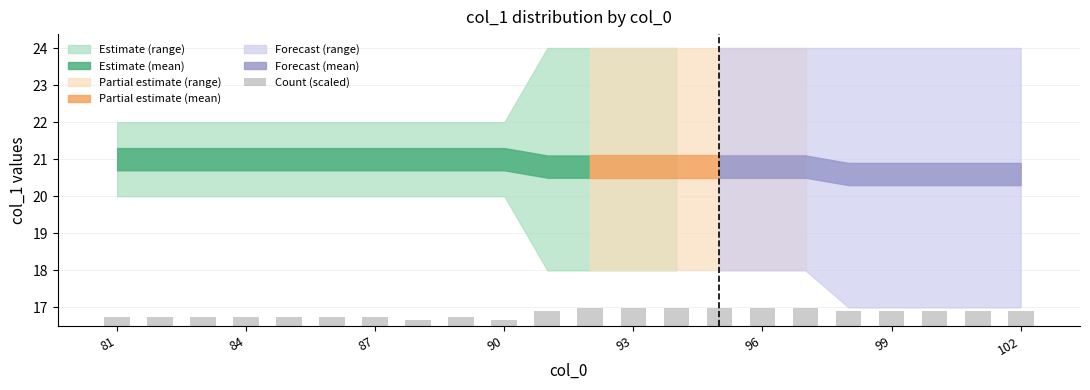

Reading left to right, transcribe all the data shown in this chart.

0.2	0.2	0.2	0.2	0.2	0.2	0.2	0.2	0.2	0.2	0.4	0.5	0.5	0.5	0.5	0.5	0.5	0.4	0.4	0.4	0.4	0.4